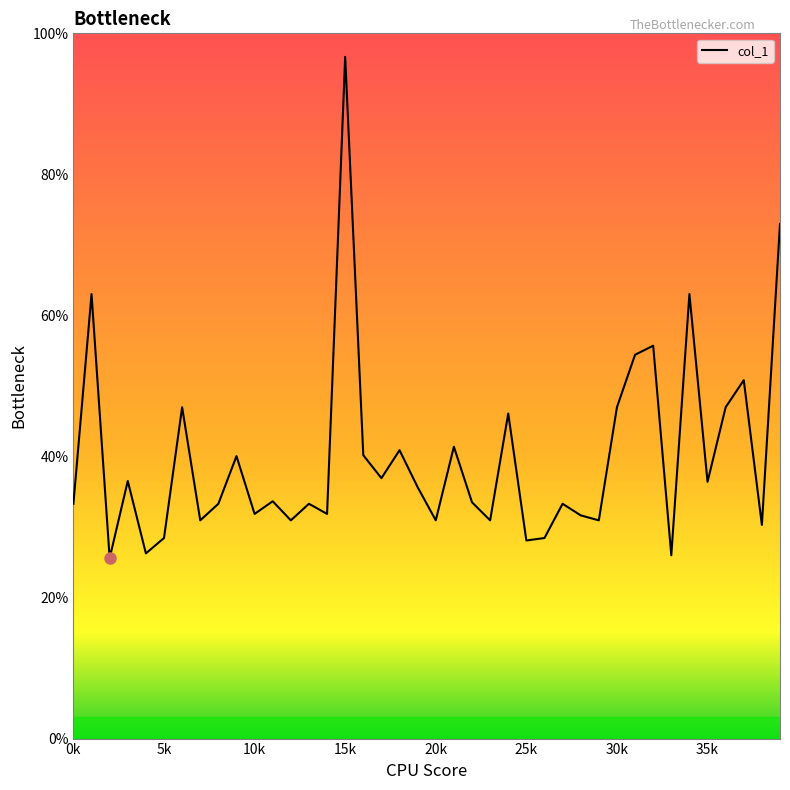

What is the maximum value shown in the chart?

96.7